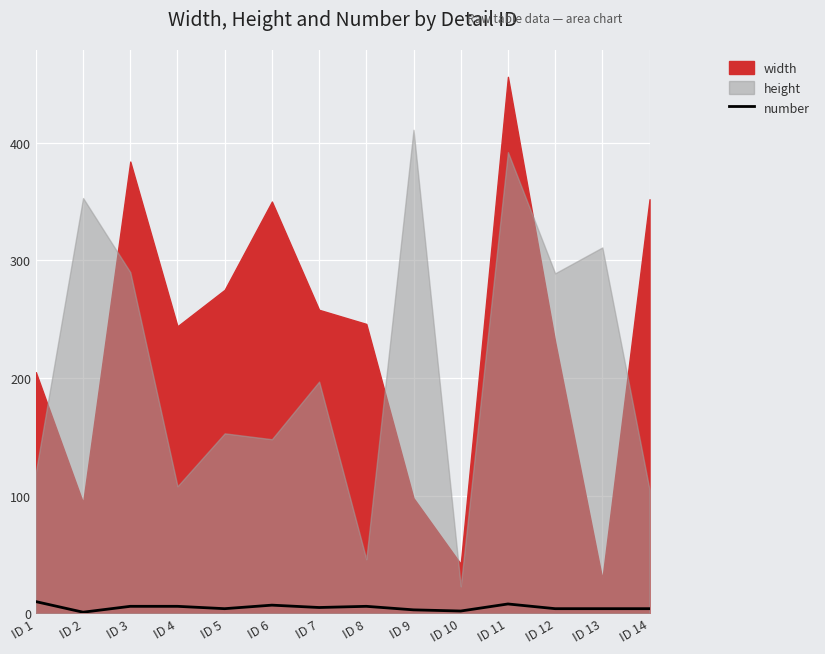

Reading left to right, extract all data points from this chart.

10	1	6	6	4	7	5	6	3	2	8	4	4	4